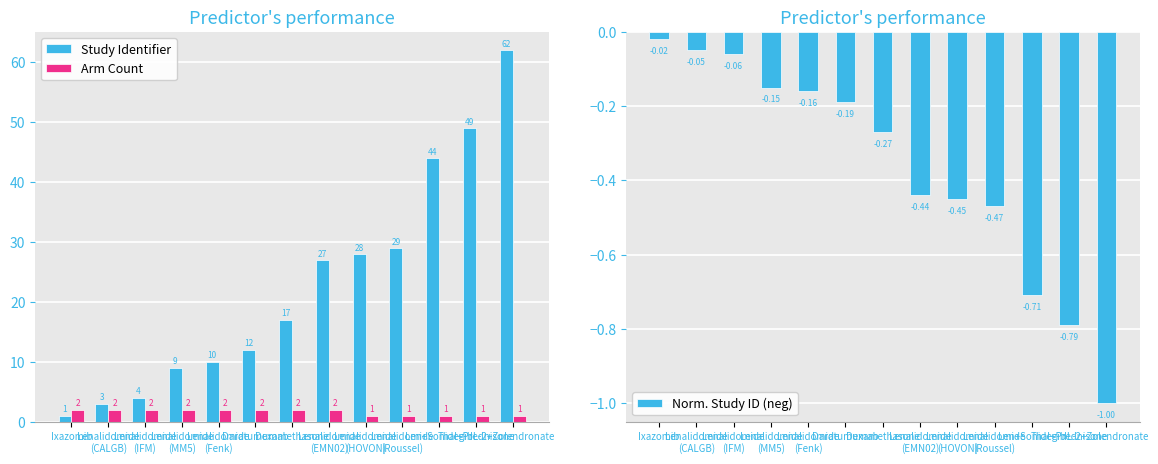

Between Daratumumab and Ixazomib, which is larger?

Daratumumab